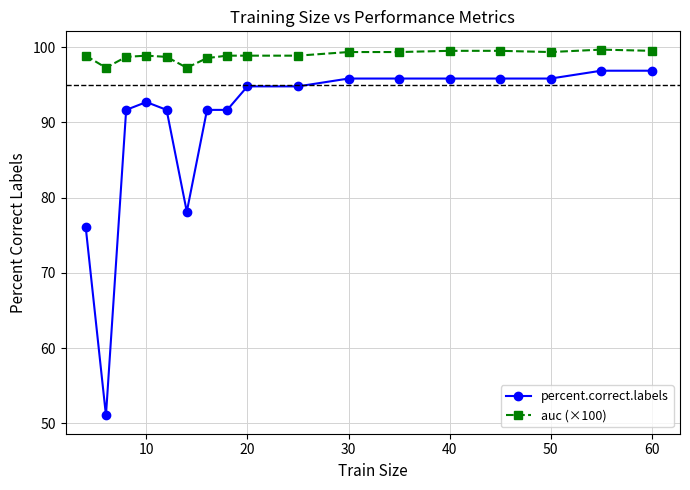

What is the value of the percent.correct.labels point at the 7th from the left?

91.7